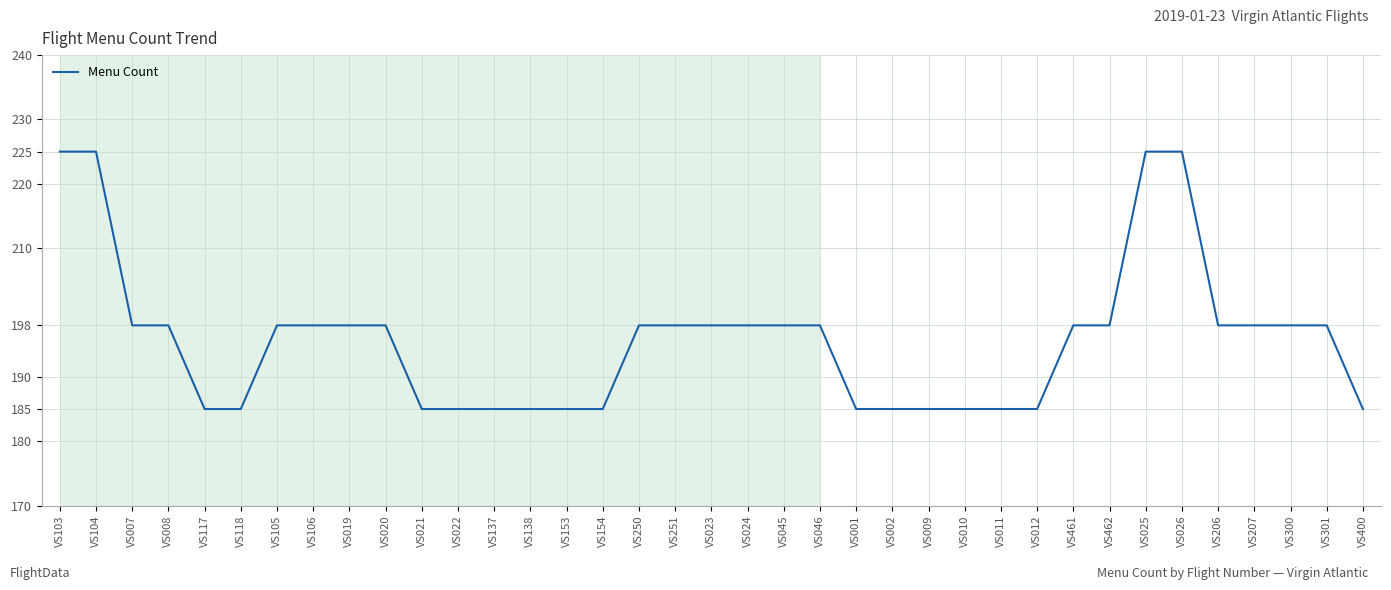

Which has a higher value, VS103 or VS250?

VS103